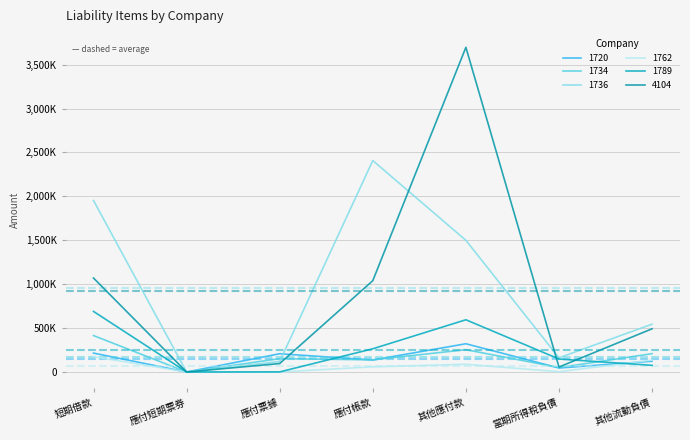

What is the value of the 1720 point at the 5th from the left?

321646